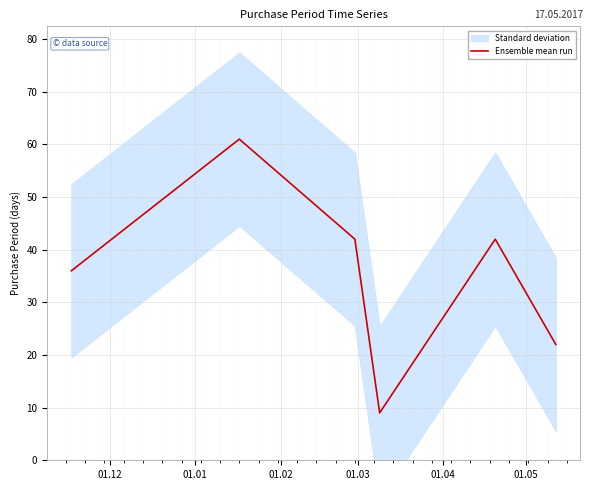

What is the minimum value shown in the chart?

9